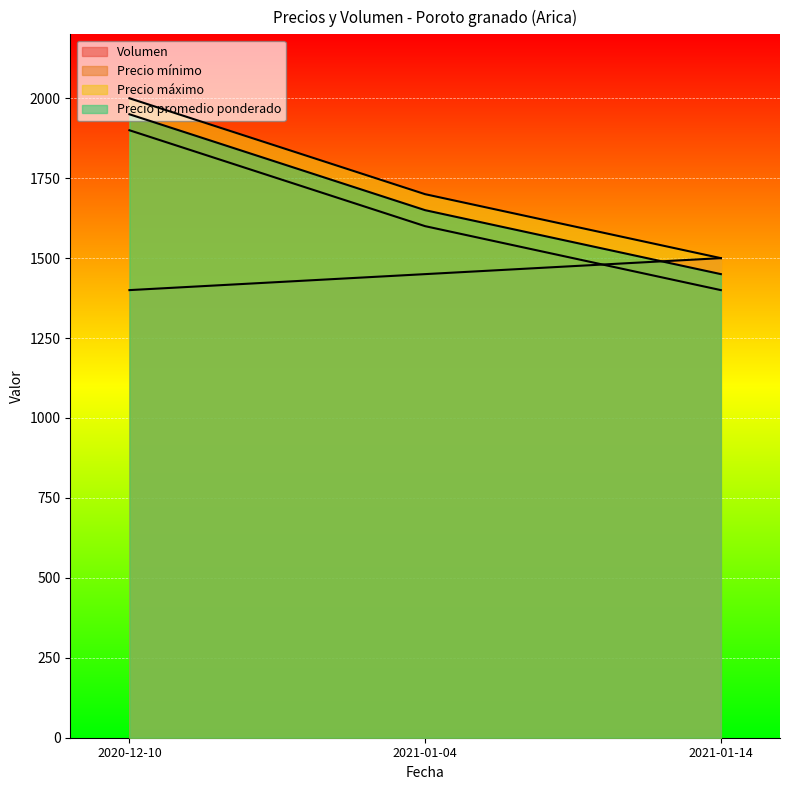

Which series has the widest spread of values?

Precio mínimo